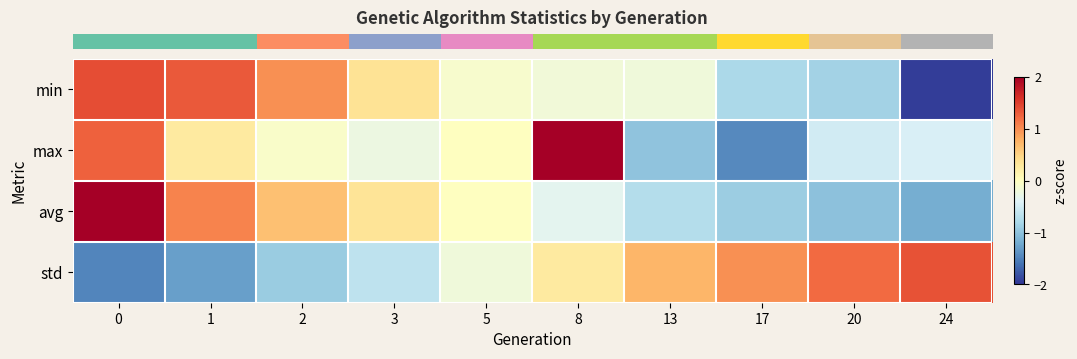

At how many categories does at least one series exceed 2?

2